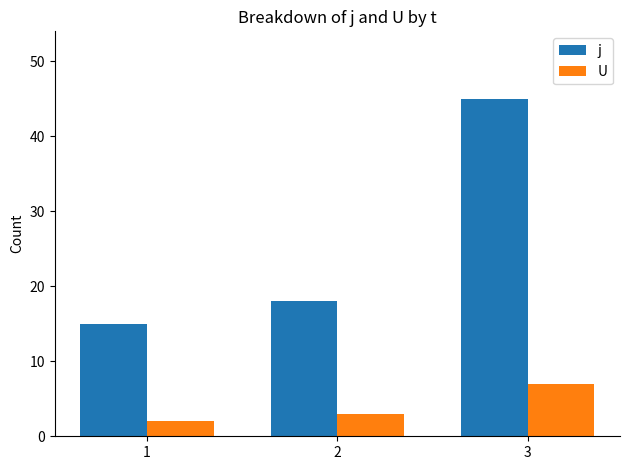

How many U values are between 2 and 7?

3